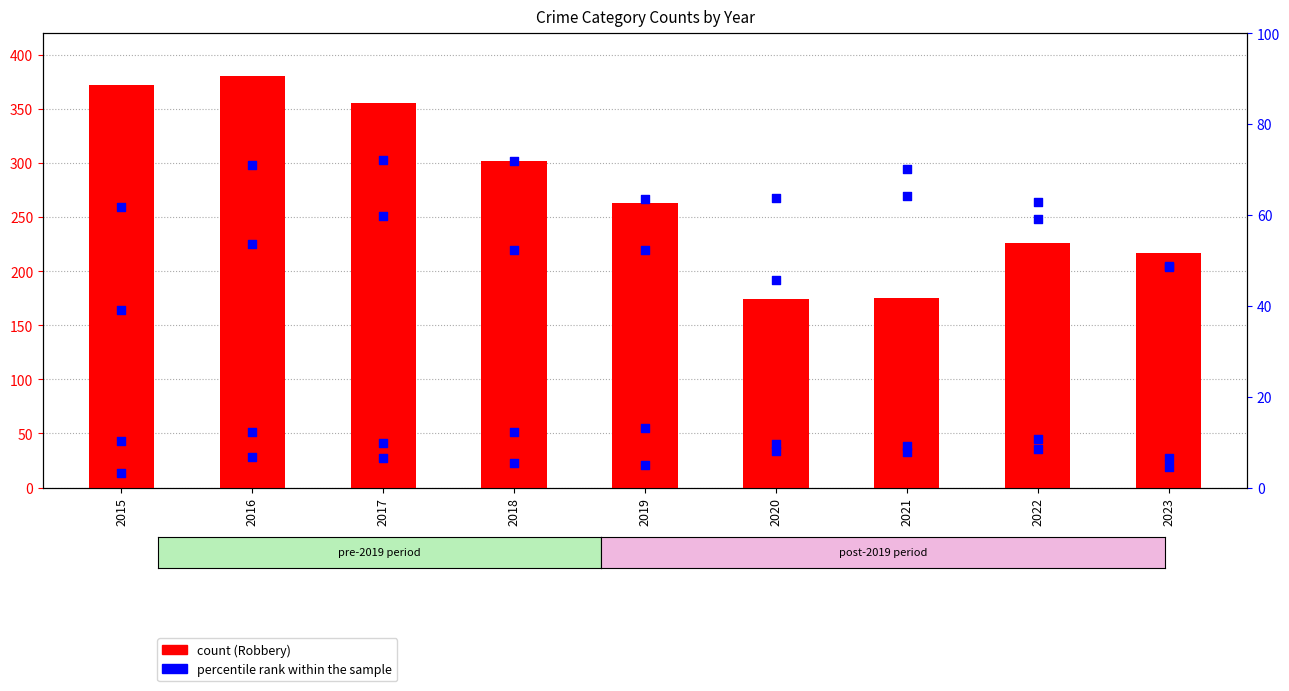

Which series has the largest Y range (max minus min)?

Robbery